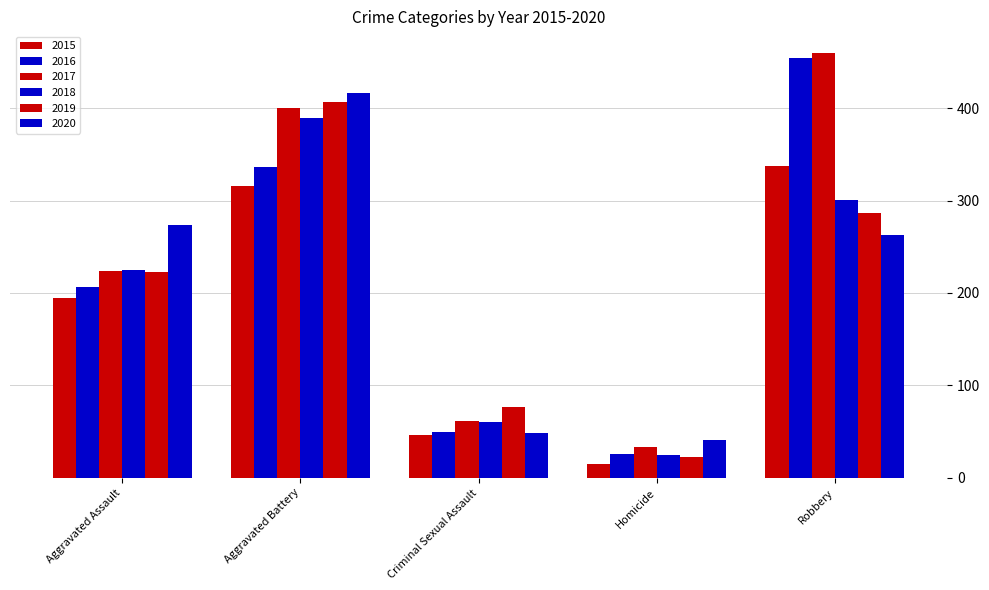

Reading left to right, transcribe all the data shown in this chart.

2015: 194	316	46	15	337
2016: 206	336	50	26	454
2017: 224	400	61	33	460
2018: 225	389	60	25	301
2019: 223	407	77	22	287
2020: 273	416	48	41	263